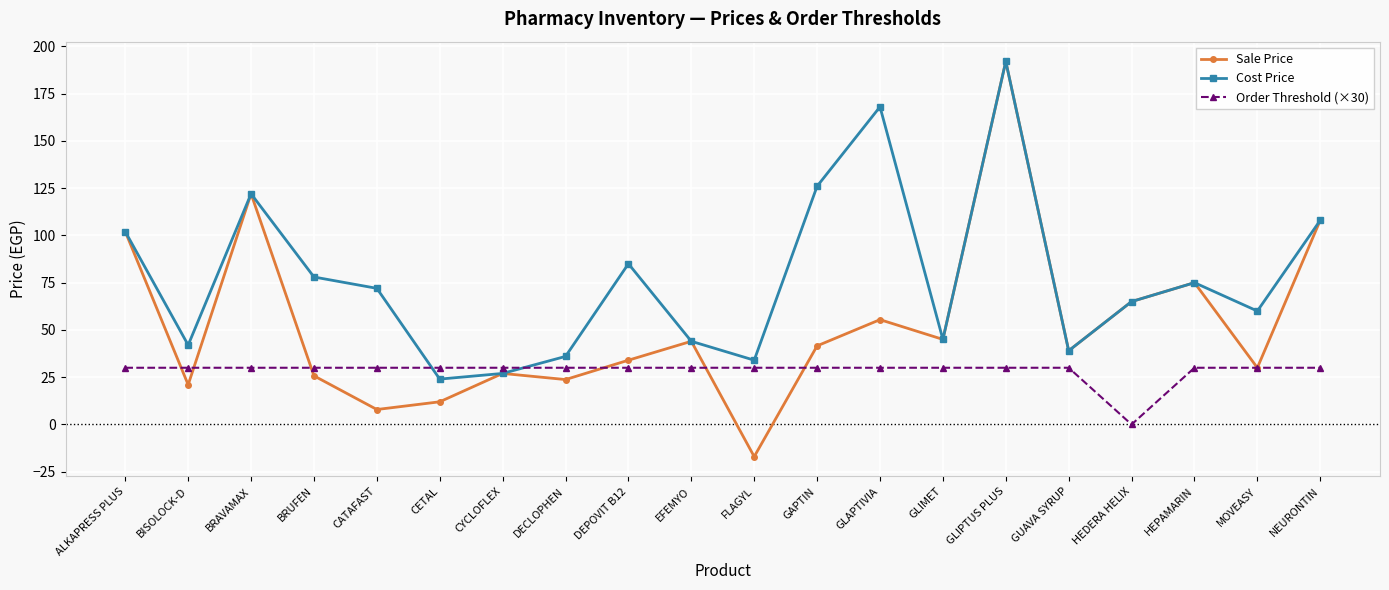

Between which two adjacent categories do Order Threshold (×30) and Cost Price first intersect?

CATAFAST and CETAL